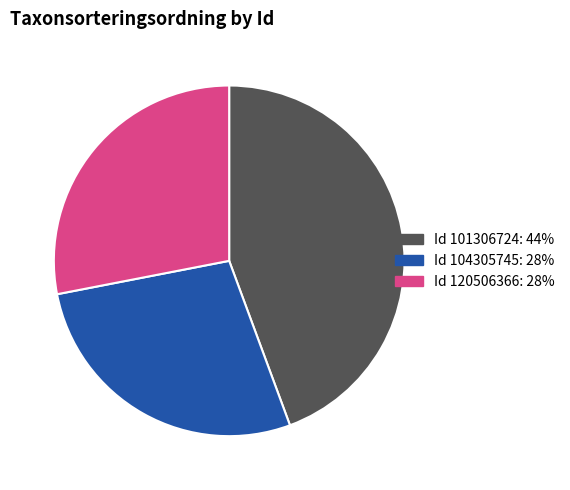

Is there a majority slice in this chart?

No